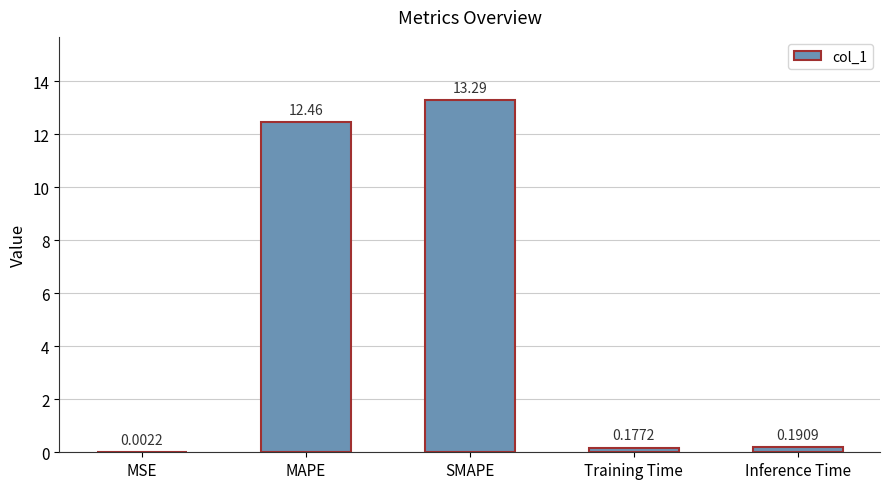

Between Training Time and MSE, which is larger?

Training Time